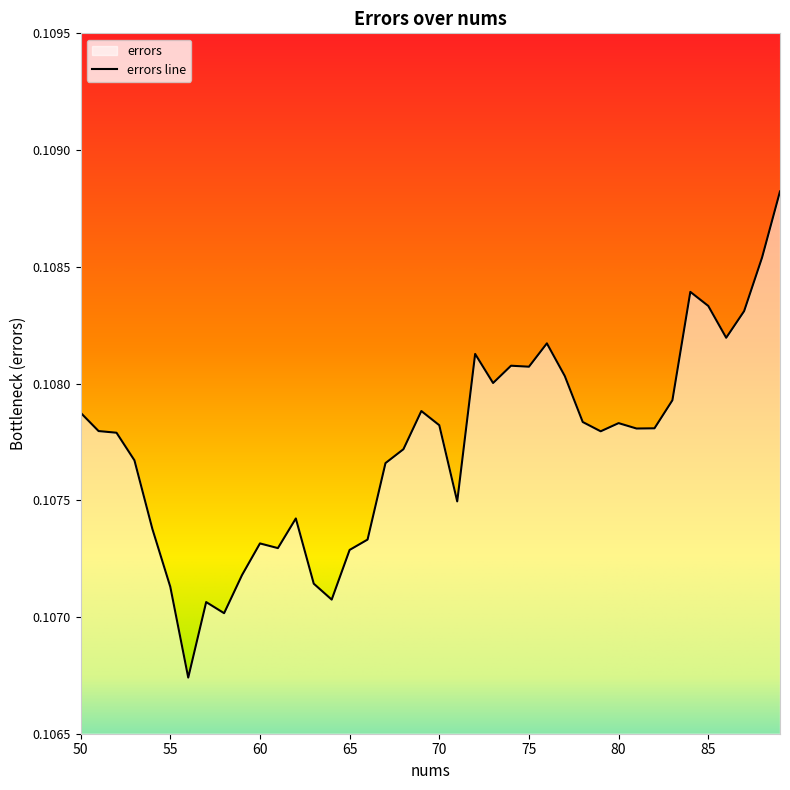

How many points are higher than both their immediate neighbors (excluding endpoints)?

9